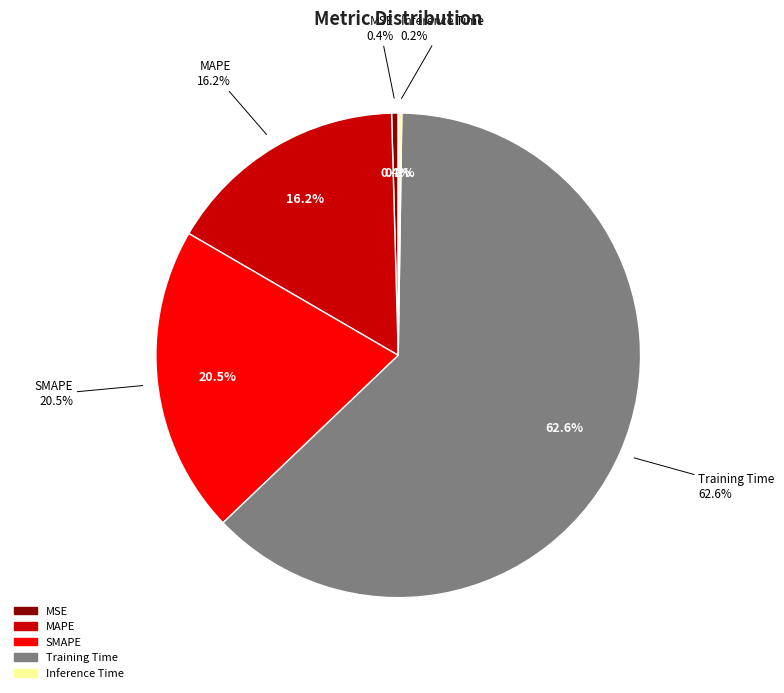

The Inference Time slice represents 1% of the pie. True or false?

False